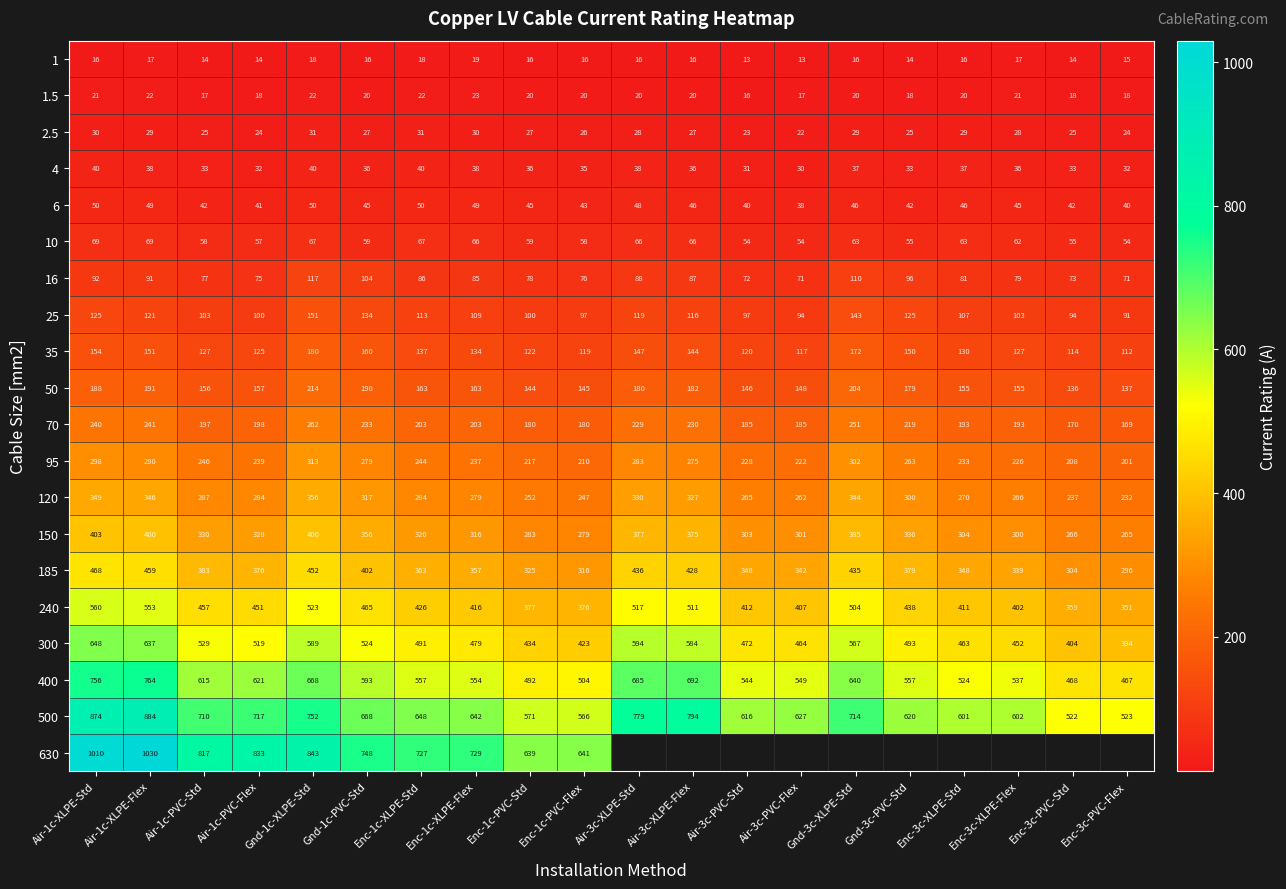

The 240 series shows 426 at Enc-1c-XLPE-Std. True or false?

True